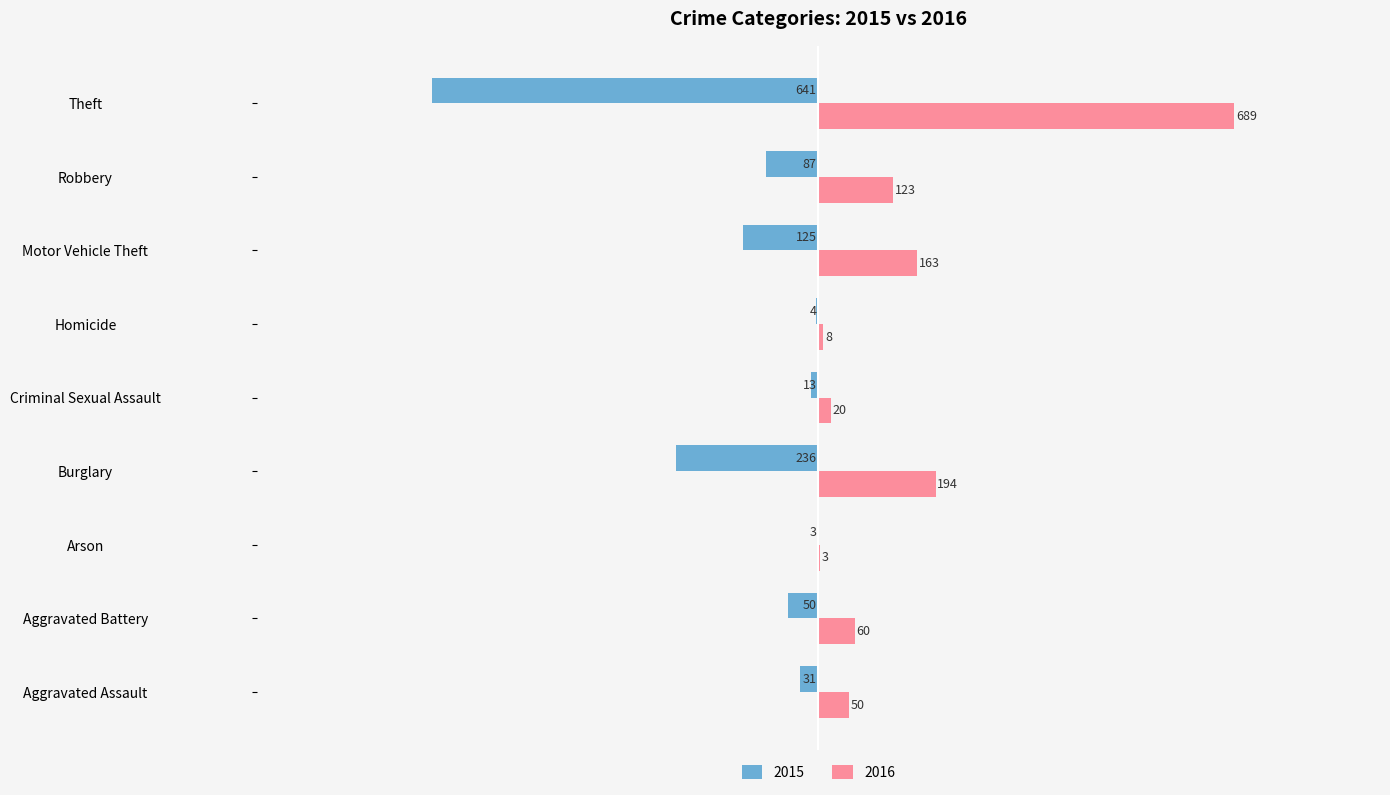

Rank the series by their maximum value, from highest to lowest.

2016, 2015